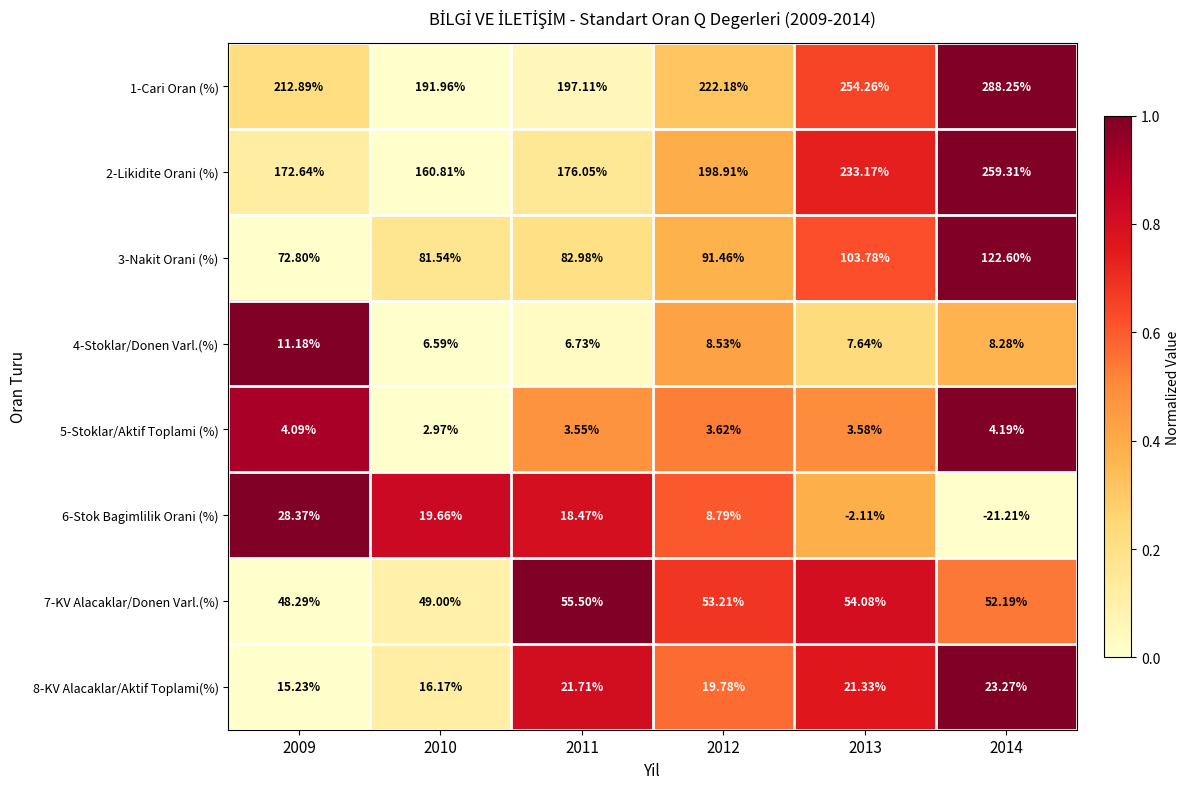

At which category is the sum across all series the highest?

2014